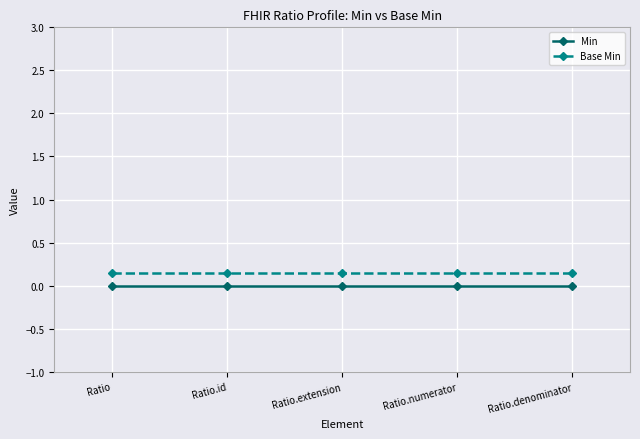

At how many categories does at least one series exceed 0?

5